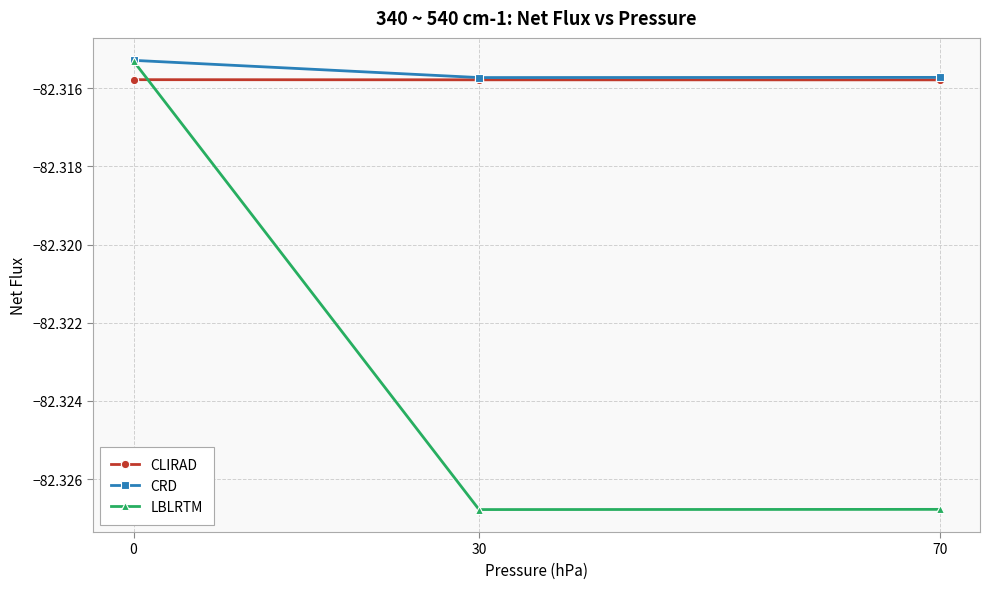

How many categories are shown in the chart?

3